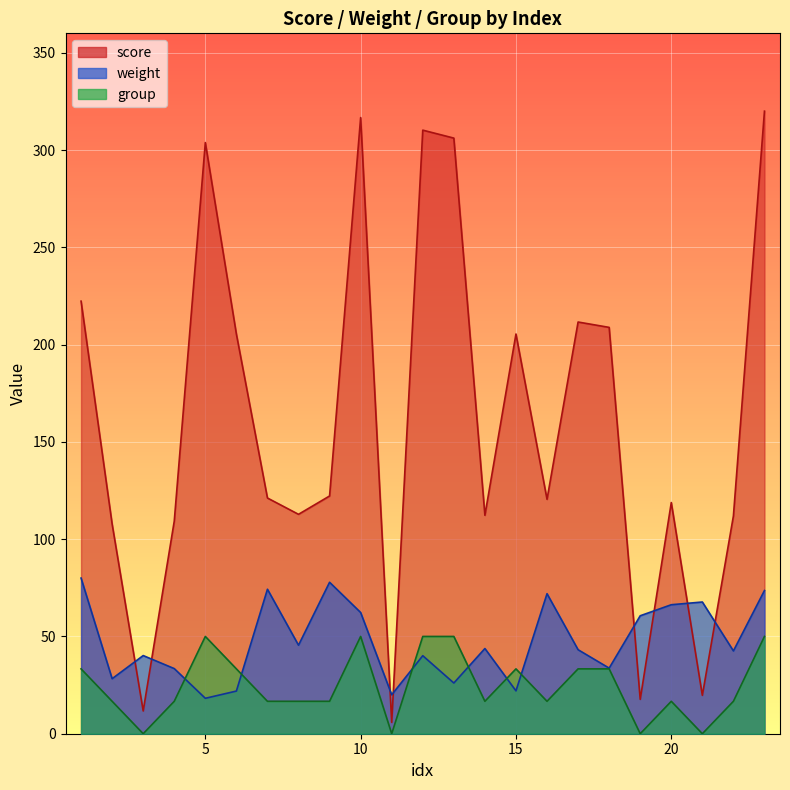

What is the value of the weight point at the 5th from the left?

18.2